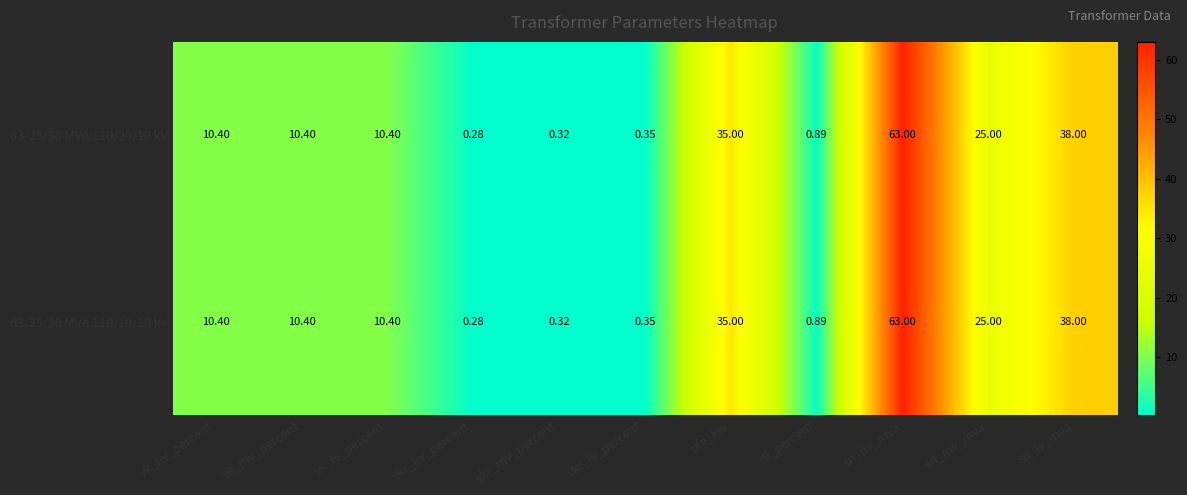

At which label is 63/25/38 MVA 110/10/10 kV closest to 31?

pfe_kw